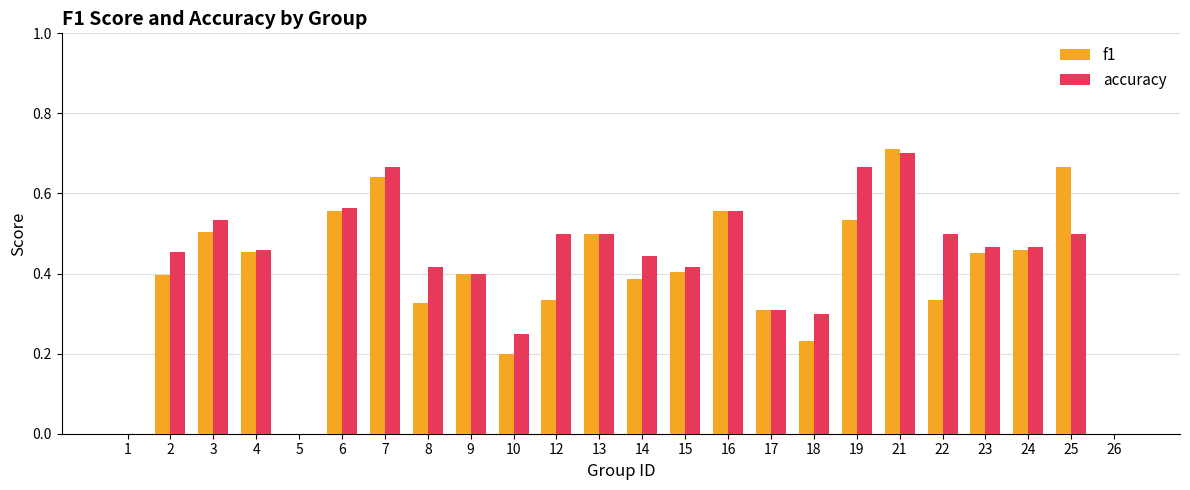

The accuracy series shows 0.4 at 15. True or false?

True